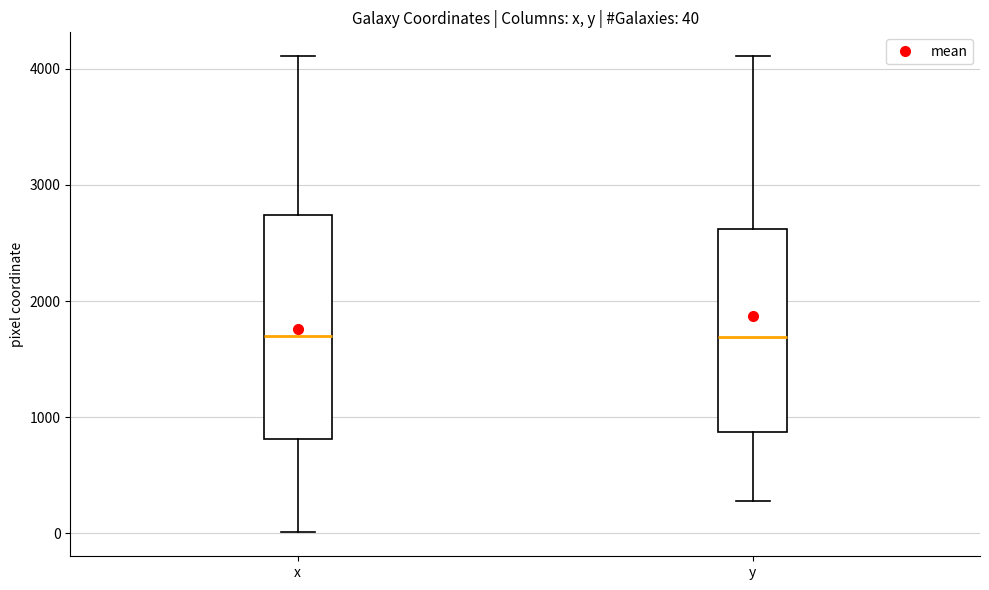

Comparing the boxes themselves (not the whiskers), which one is the tallest?

x